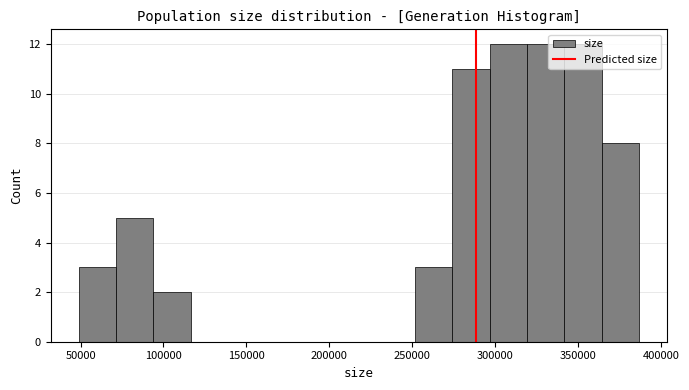

Reading left to right, list every bar in this chart as the range it spans on the x-axis followed by its height. Neither the bar edges nor the heights are printed on the chart, so give them approximately, as read against the axes.

50000 to 70000: 3
70000 to 95000: 5
95000 to 115000: 2
115000 to 140000: 0
140000 to 160000: 0
160000 to 185000: 0
185000 to 205000: 0
205000 to 230000: 0
230000 to 250000: 0
250000 to 275000: 3
275000 to 295000: 11
295000 to 320000: 12
320000 to 340000: 12
340000 to 365000: 12
365000 to 385000: 8